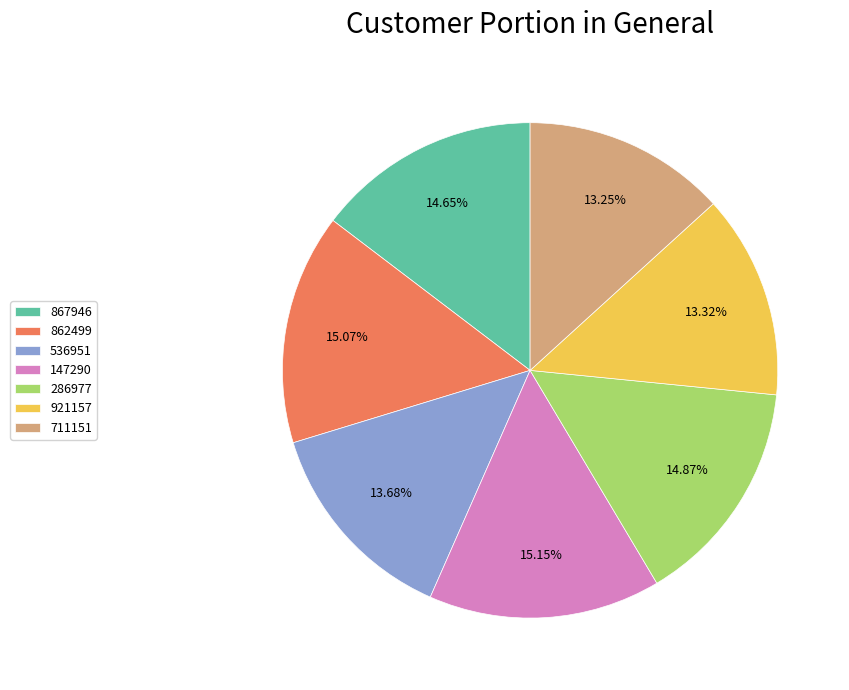

Which has a higher value, 867946 or 921157?

867946